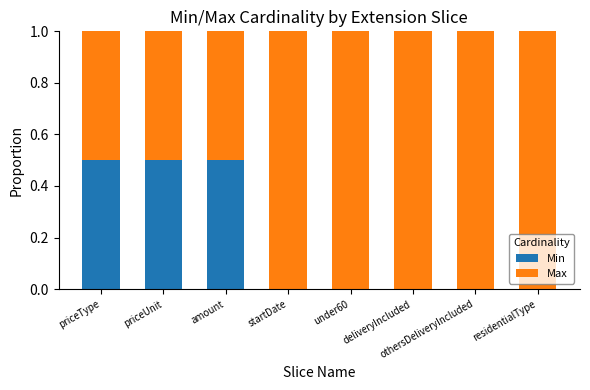

Is it true that Min equals 0.5 at amount?

True